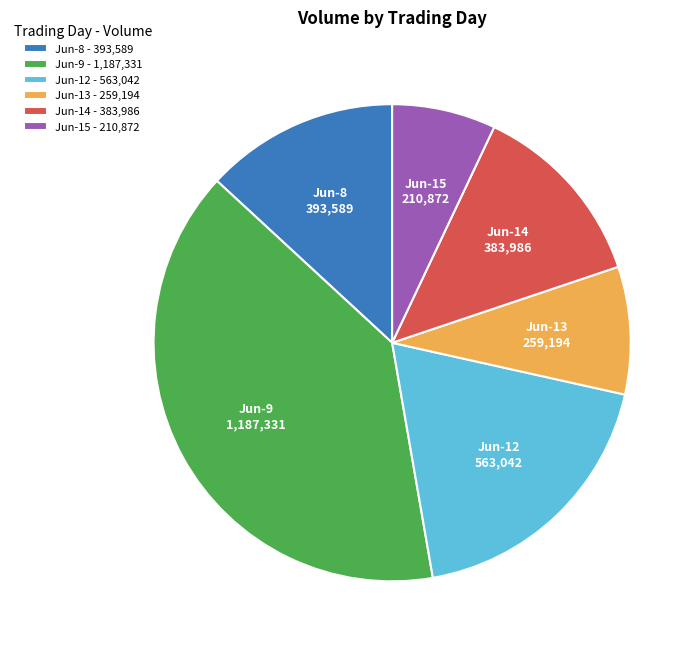

Combined, do Jun-9 - 1,187,331 and Jun-13 - 259,194 account for over 50%?

No